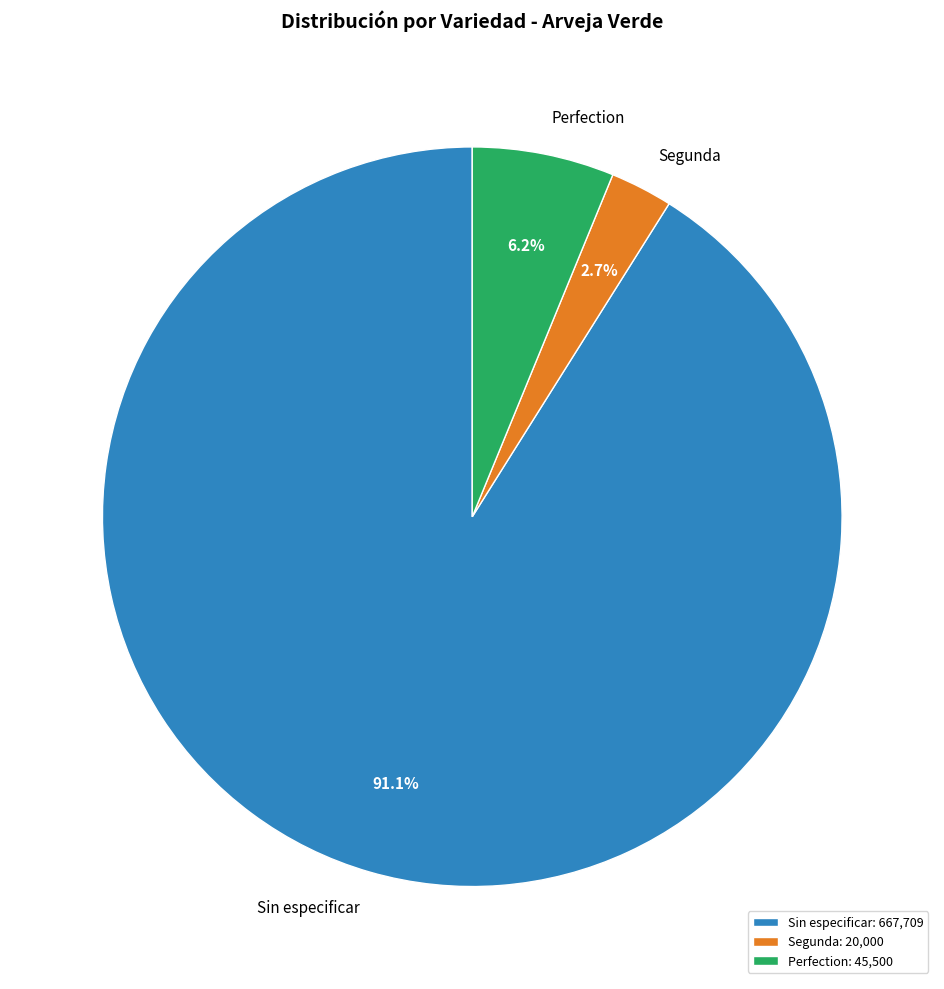

Between Sin especificar and Perfection, which is larger?

Sin especificar